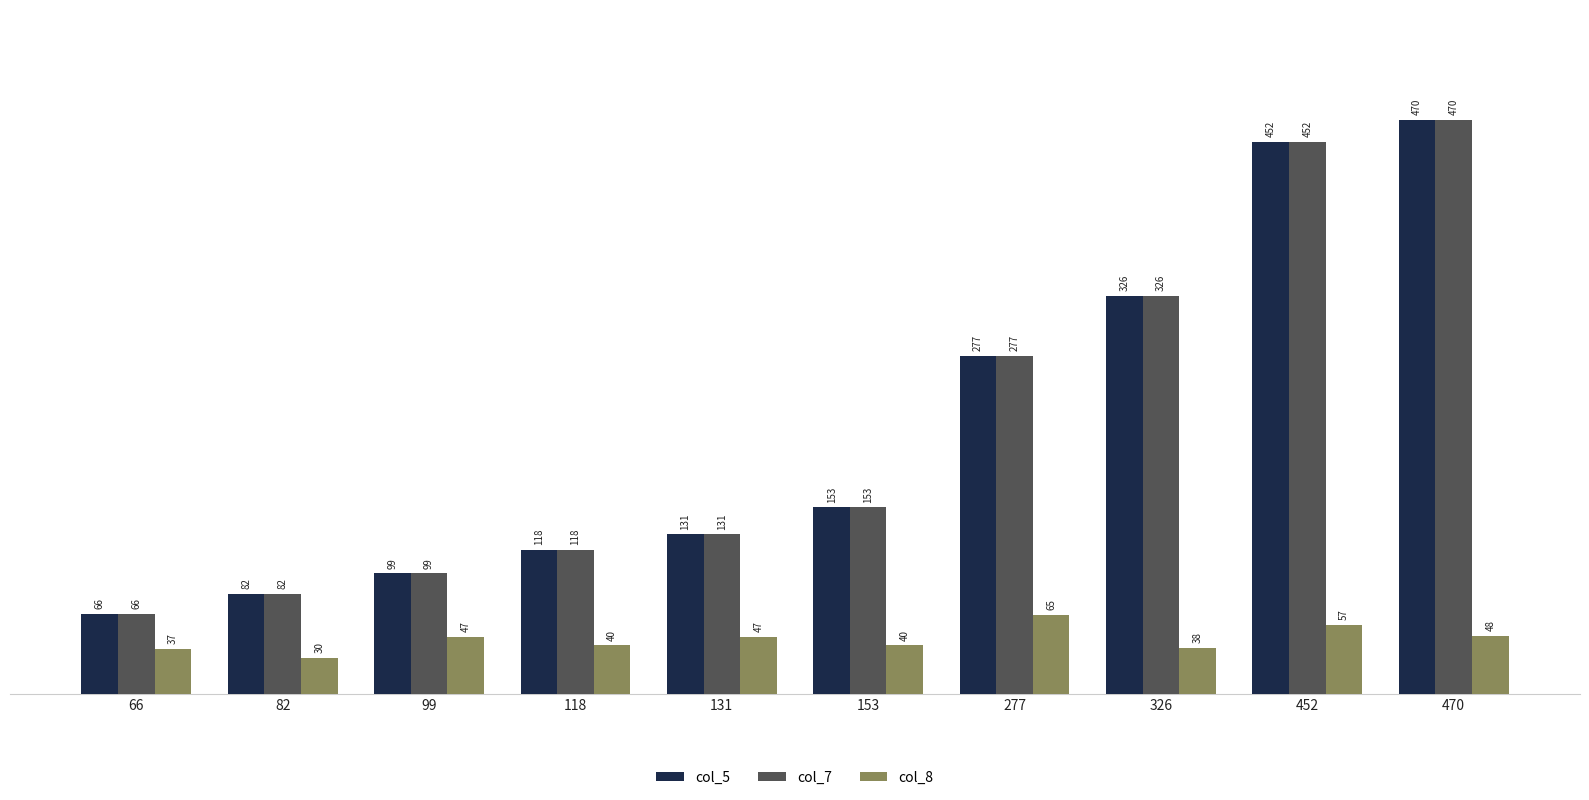

What is the approximate value of col_8 at 131, to the nearest 10?

50